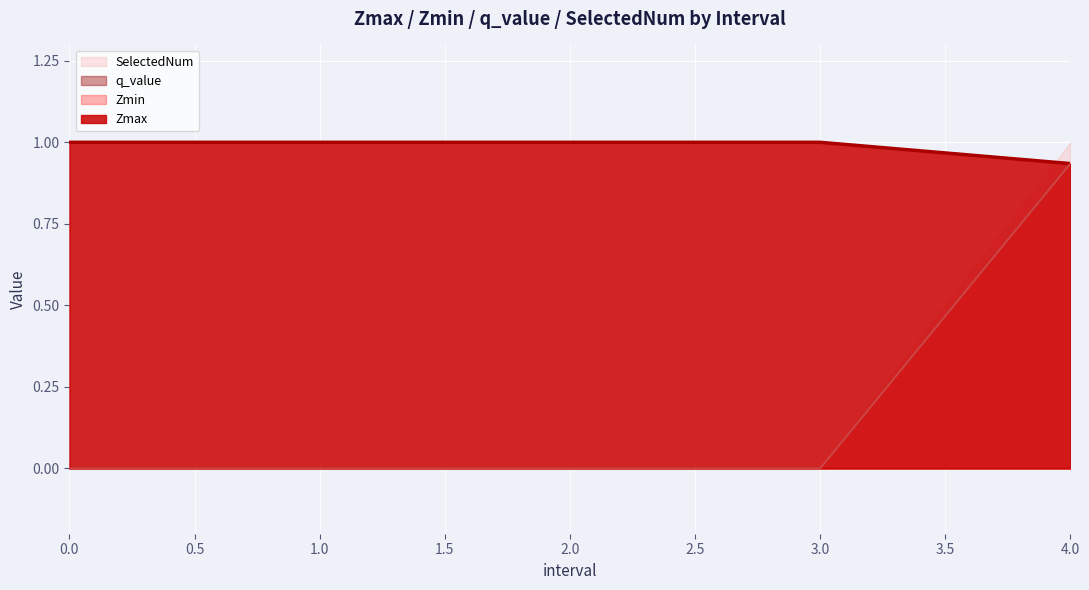

Does the chart display data point markers on the line(s)?

No